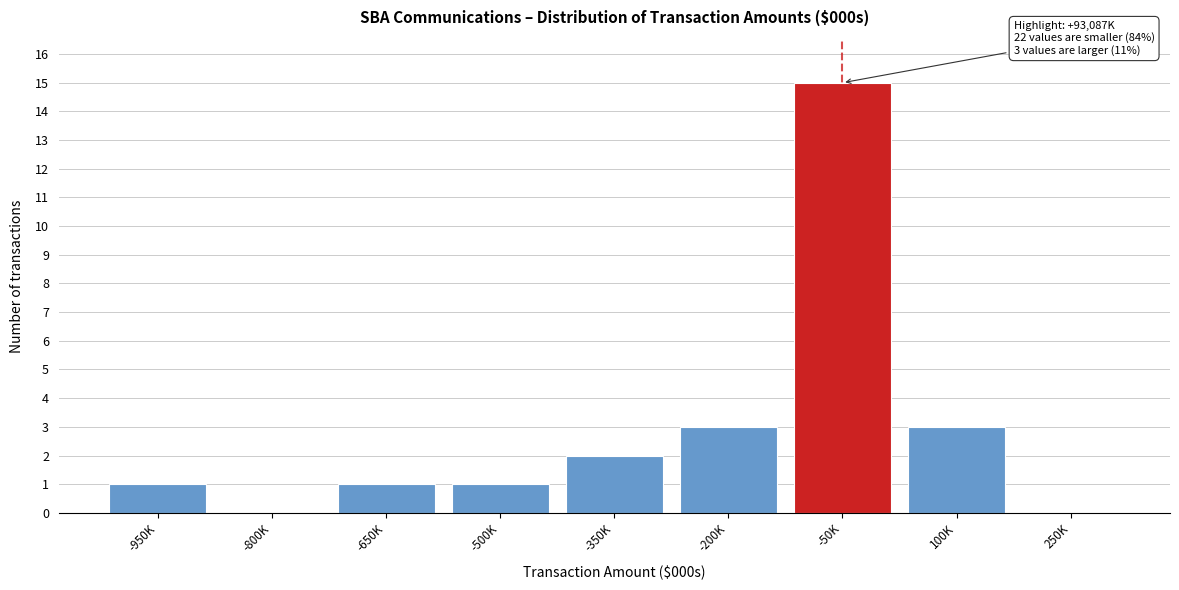

Reading left to right, extract all data points from this chart.

-950K=1	-800K=0	-650K=1	-500K=1	-350K=2	-200K=3	-50K=15	100K=3	250K=0